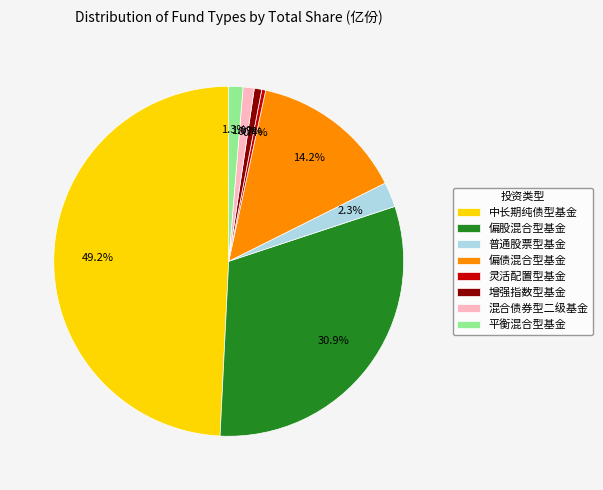

How many slices are in this pie chart?

8